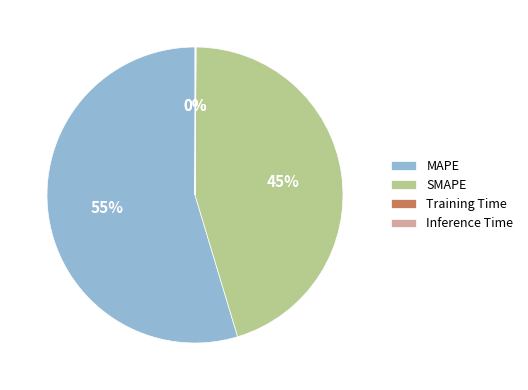

To the nearest percent, what is the average slice percentage?

25%